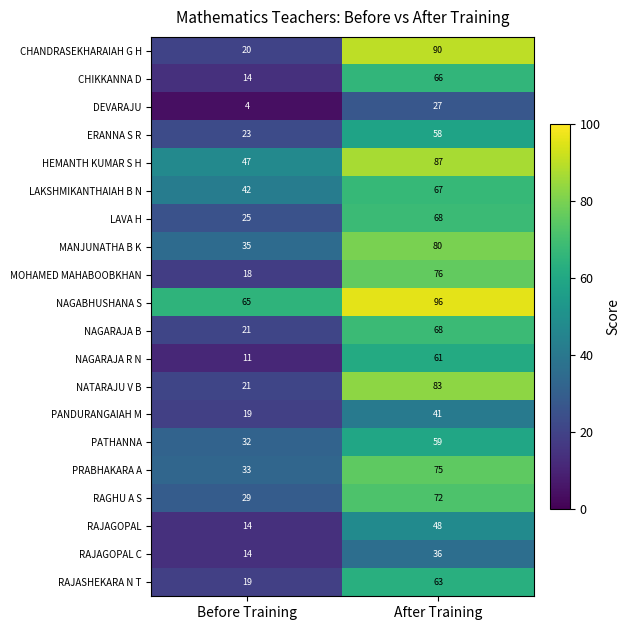

Which series has the largest range (max minus min)?

CHANDRASEKHARAIAH G H